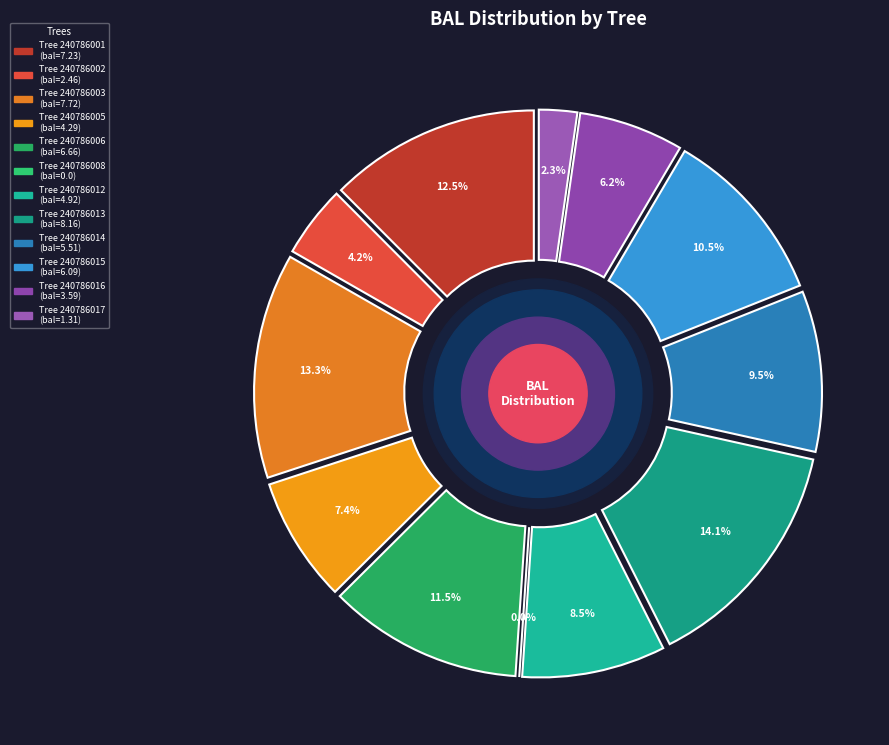

Which slice is the smallest?

240786008